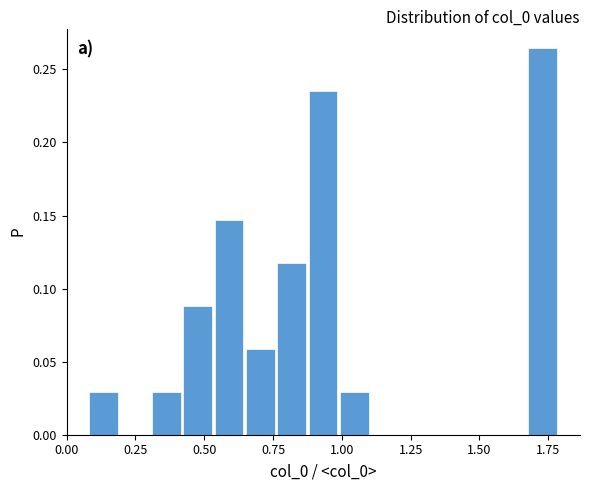

Read against the x-axis, roughly where is the centre of the tallest bar?

1.75